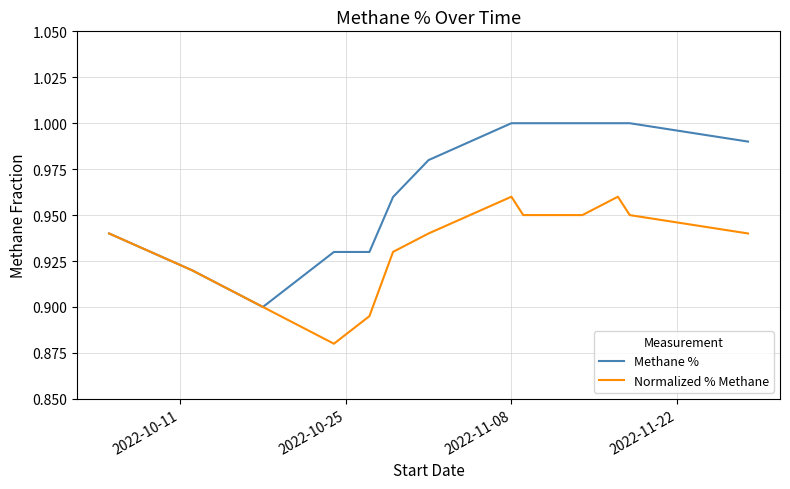

Which series has the largest range (max minus min)?

Methane %